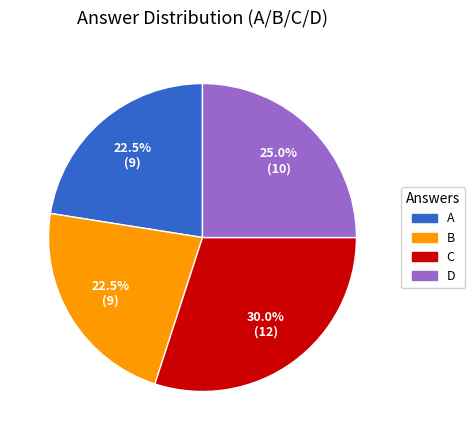

Which has a higher value, C or B?

C